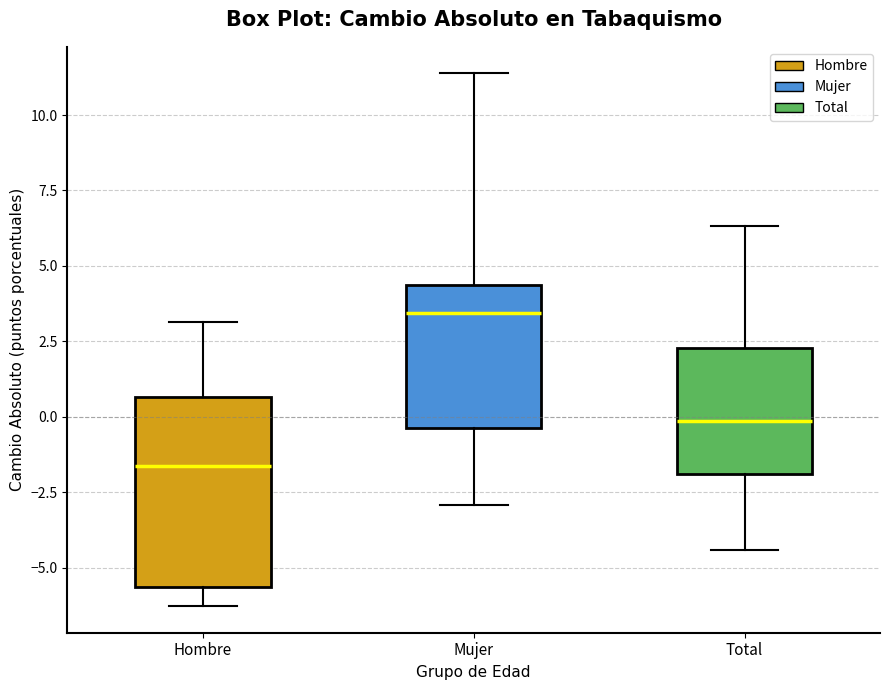

Comparing the boxes themselves (not the whiskers), which one is the tallest?

Hombre